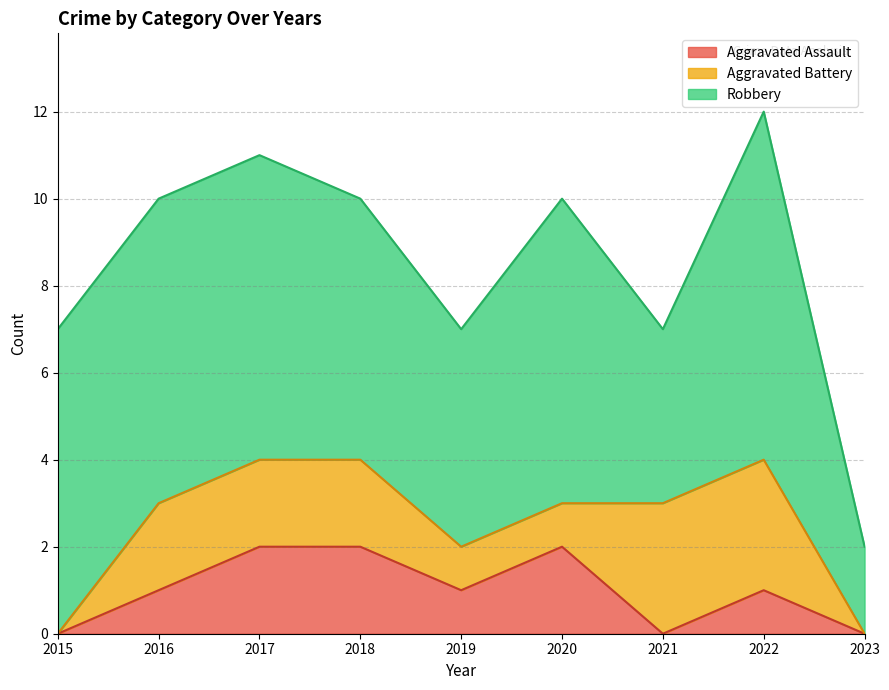

In Robbery, how many points are higher than both neighbors (excluding endpoints)?

2